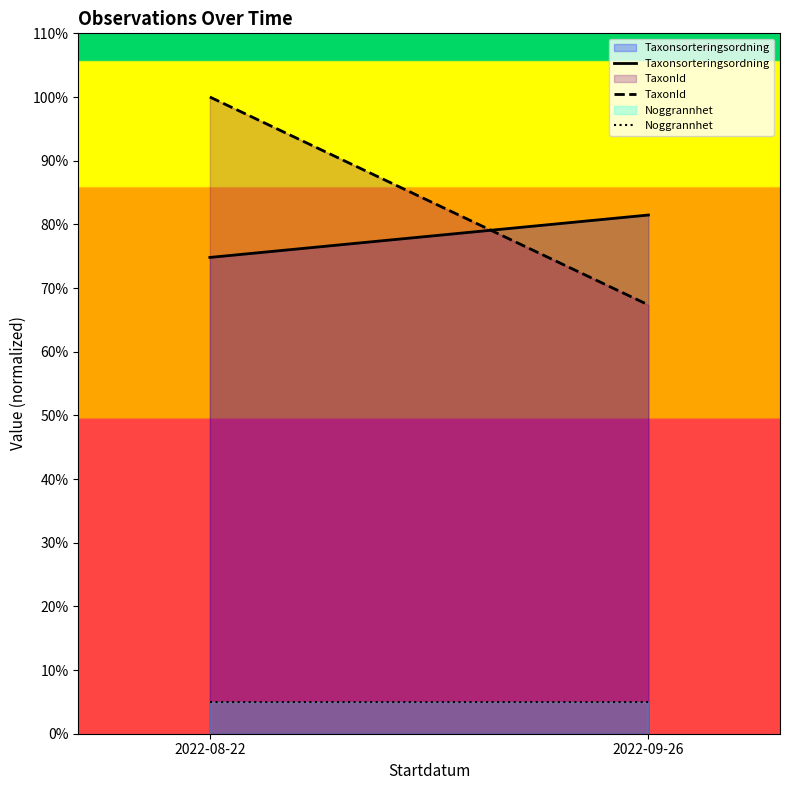

How many data points does each series have?

2